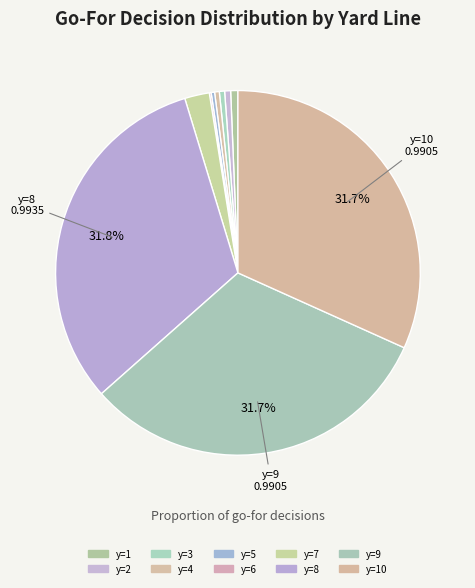

Which category has the smallest portion of the pie?

y=6